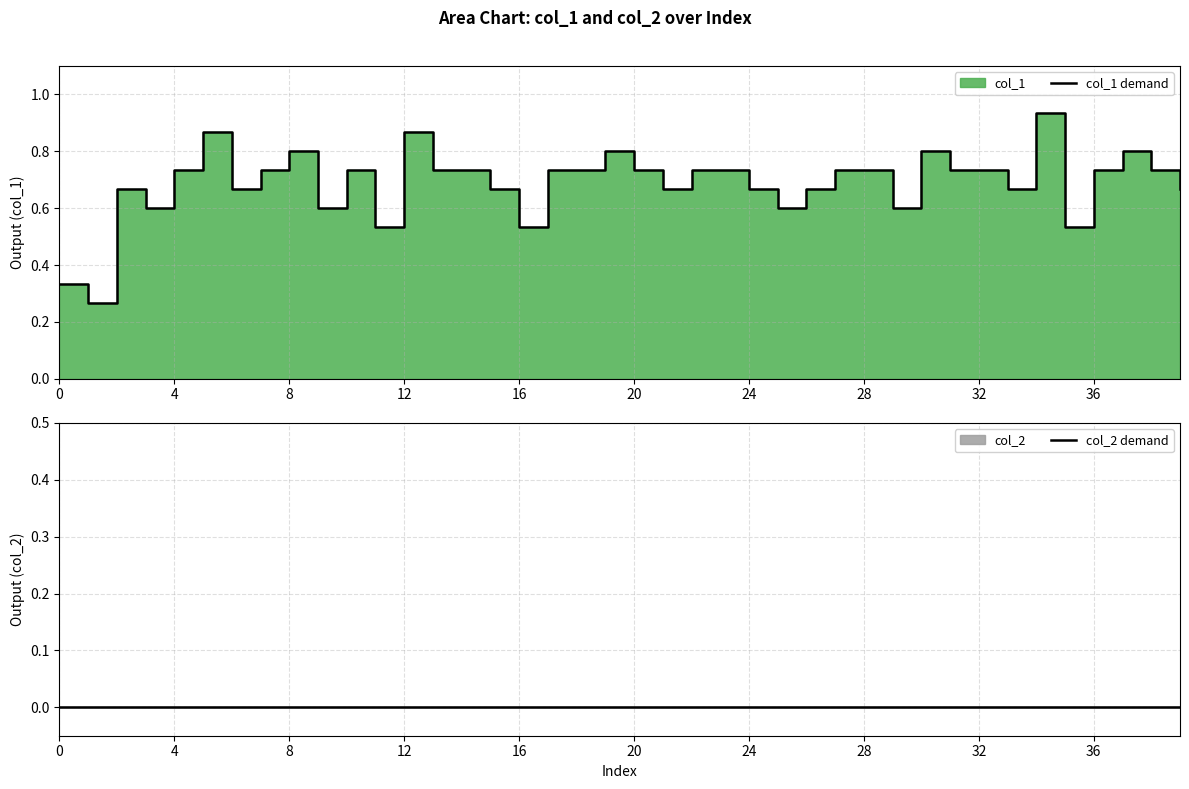

How many lines are shown in the chart?

2